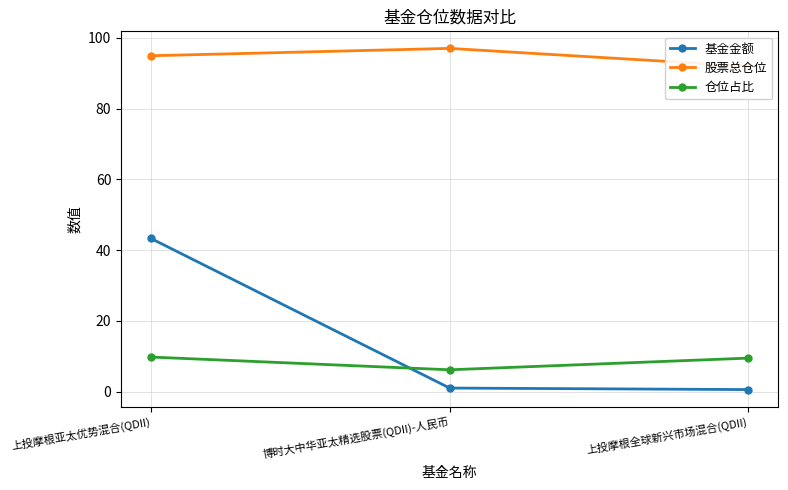

Between 博时大中华亚太精选股票(QDII)-人民币 and 上投摩根全球新兴市场混合(QDII), which is larger?

博时大中华亚太精选股票(QDII)-人民币